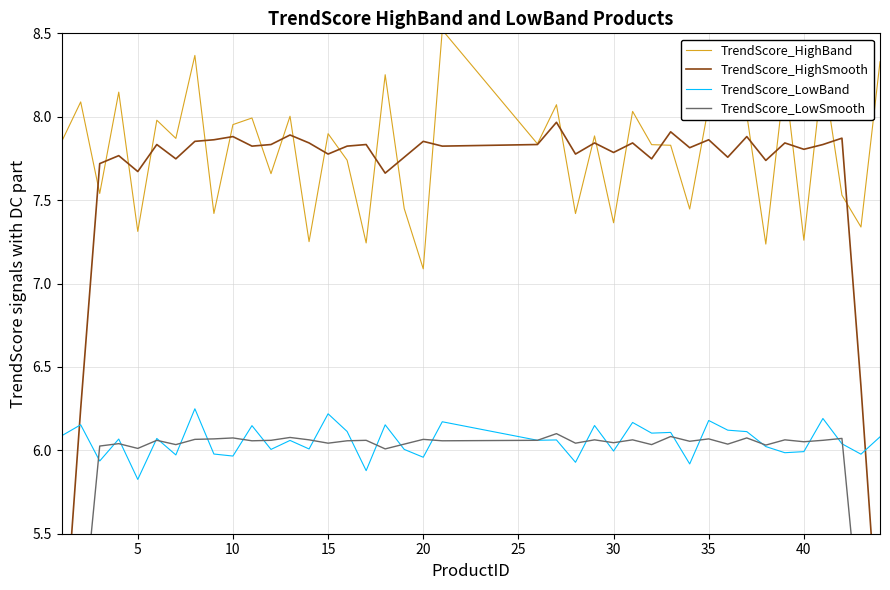

True or false: TrendScore_HighSmooth and TrendScore_LowSmooth intersect in this chart.

False